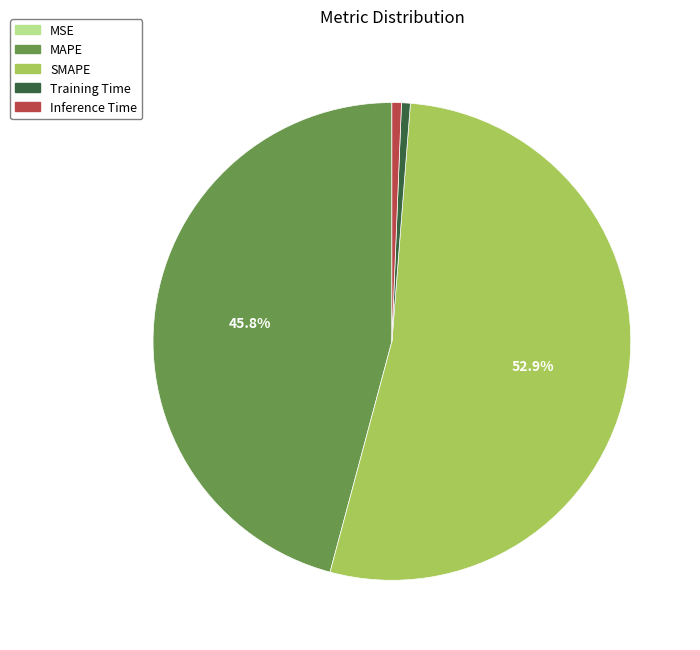

Is the sum of Inference Time and Training Time greater than half?

No